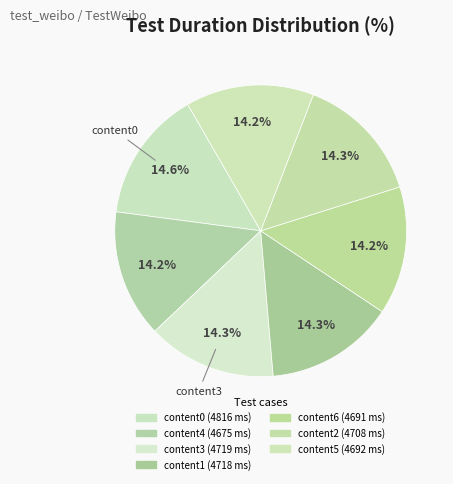

To the nearest percent, what portion does content5 represent?

14%